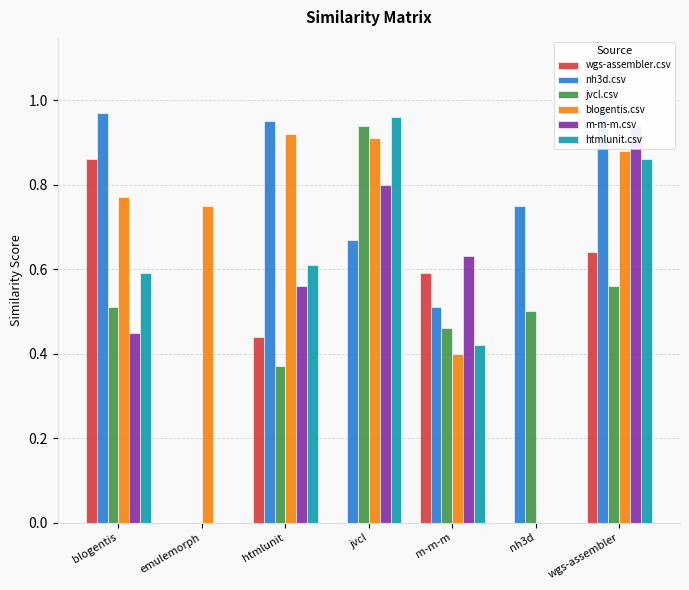

Reading right to left, extract all data points from this chart.

wgs-assembler.csv: wgs-assembler=0.6	nh3d=0.0	m-m-m=0.6	jvcl=0.0	htmlunit=0.4	emulemorph=0.0	blogentis=0.9
nh3d.csv: wgs-assembler=1.0	nh3d=0.8	m-m-m=0.5	jvcl=0.7	htmlunit=0.9	emulemorph=0.0	blogentis=1.0
jvcl.csv: wgs-assembler=0.6	nh3d=0.5	m-m-m=0.5	jvcl=0.9	htmlunit=0.4	emulemorph=0.0	blogentis=0.5
blogentis.csv: wgs-assembler=0.9	nh3d=0.0	m-m-m=0.4	jvcl=0.9	htmlunit=0.9	emulemorph=0.8	blogentis=0.8
m-m-m.csv: wgs-assembler=0.9	nh3d=0.0	m-m-m=0.6	jvcl=0.8	htmlunit=0.6	emulemorph=0.0	blogentis=0.5
htmlunit.csv: wgs-assembler=0.9	nh3d=0.0	m-m-m=0.4	jvcl=1.0	htmlunit=0.6	emulemorph=0.0	blogentis=0.6